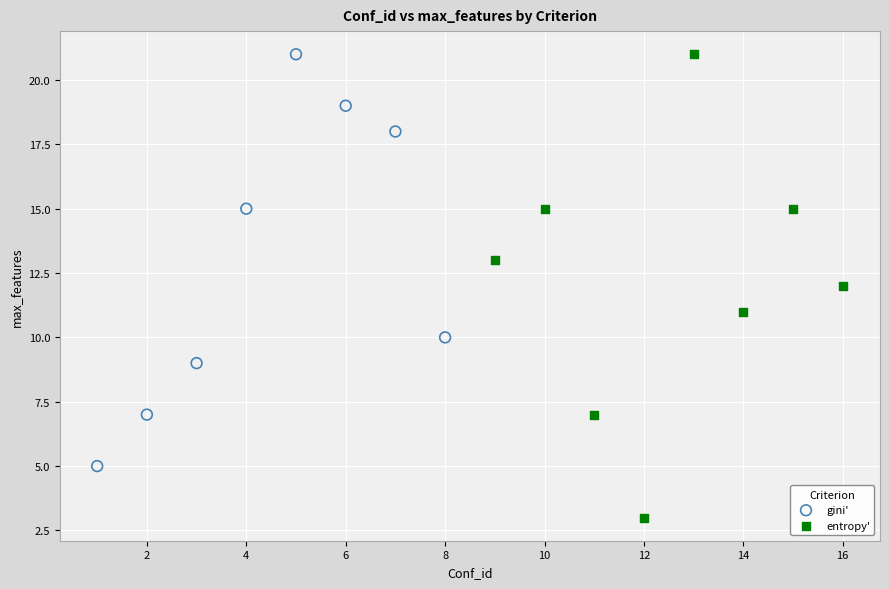

Which series has the widest spread of Y values?

entropy'